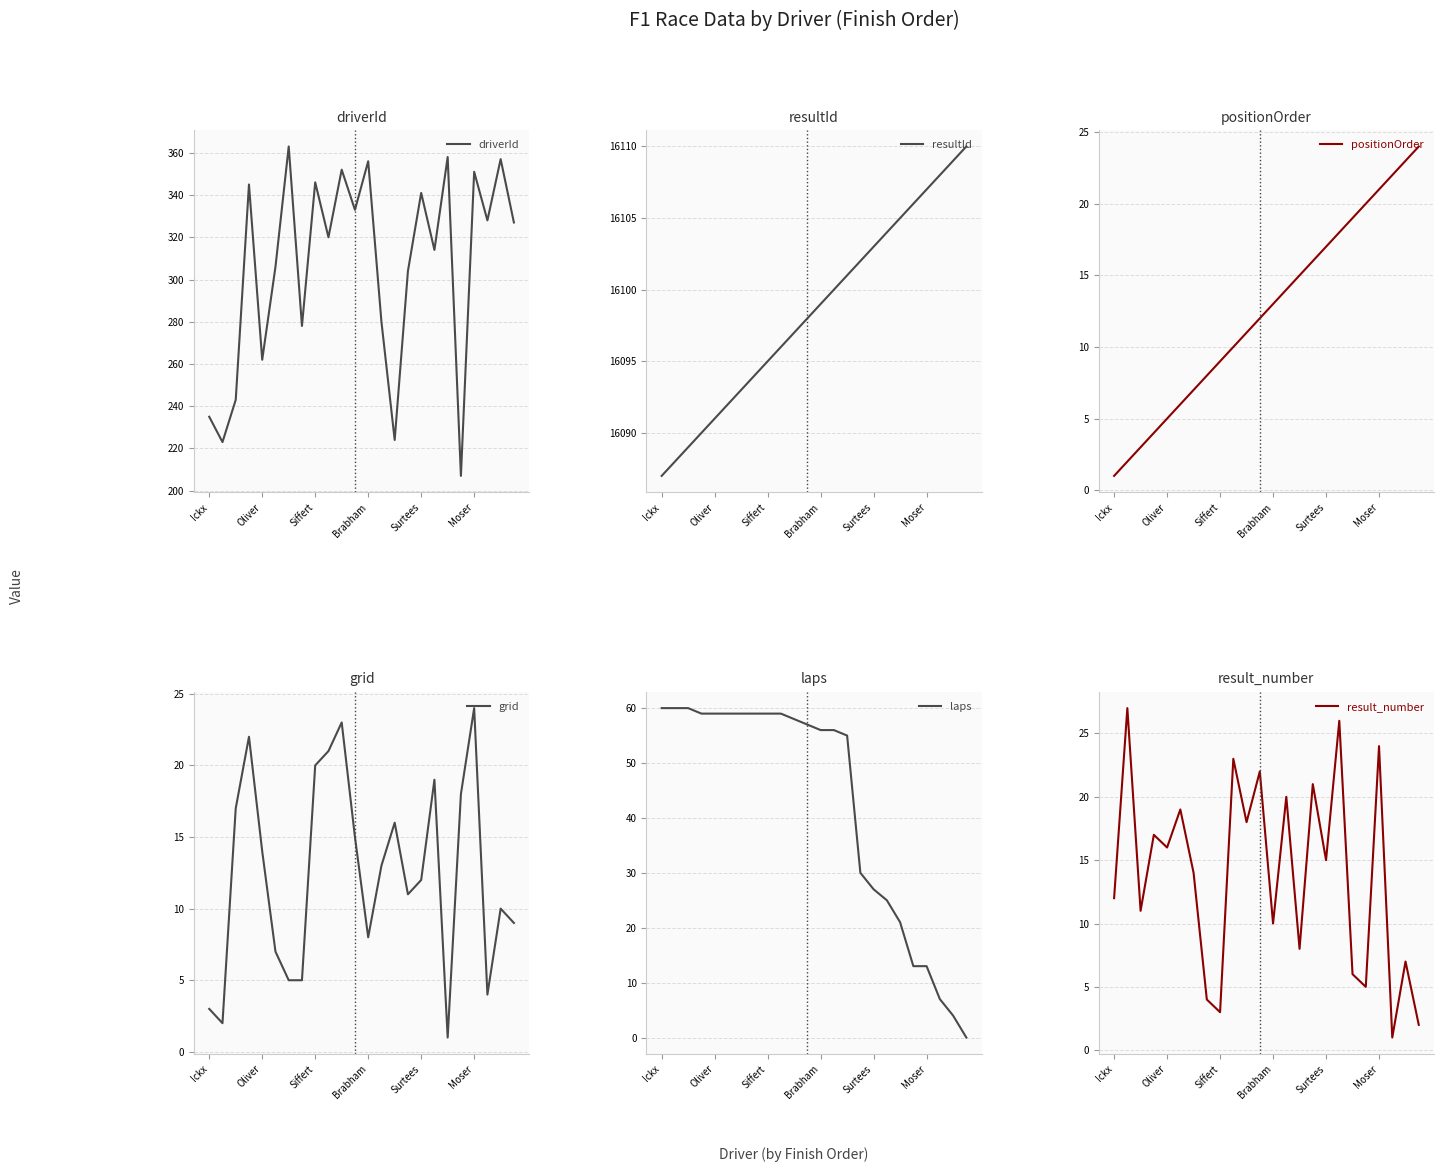

Rank the series at 14 from highest to lowest value.

resultId, driverId, laps, grid, positionOrder, result_number